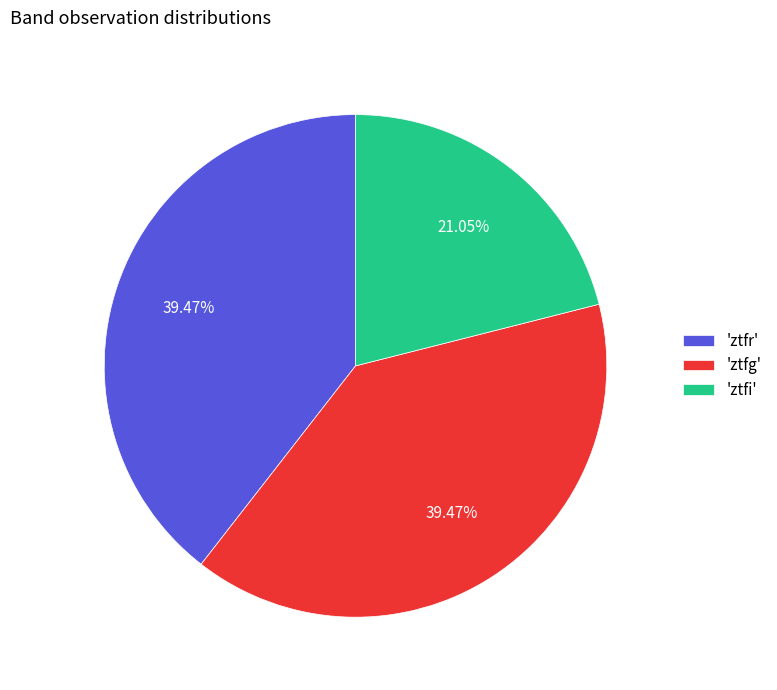

Is the sum of 'ztfr' and 'ztfi' greater than half?

Yes